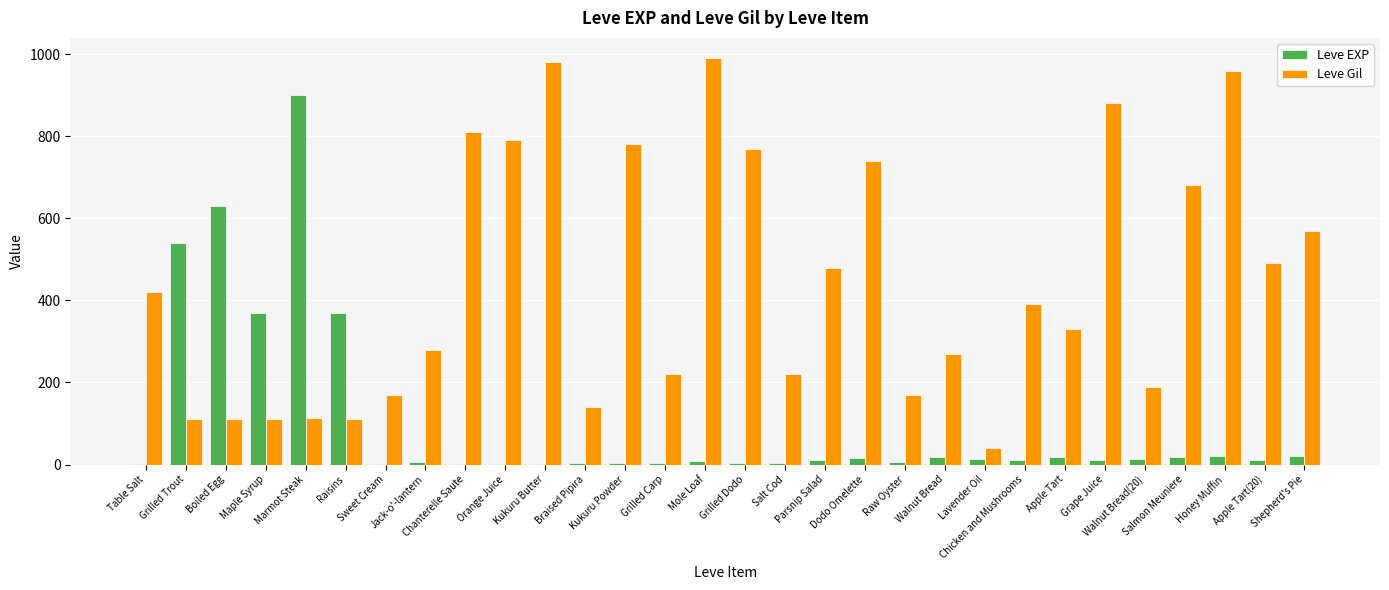

What is the highest value of the Leve EXP series?

900